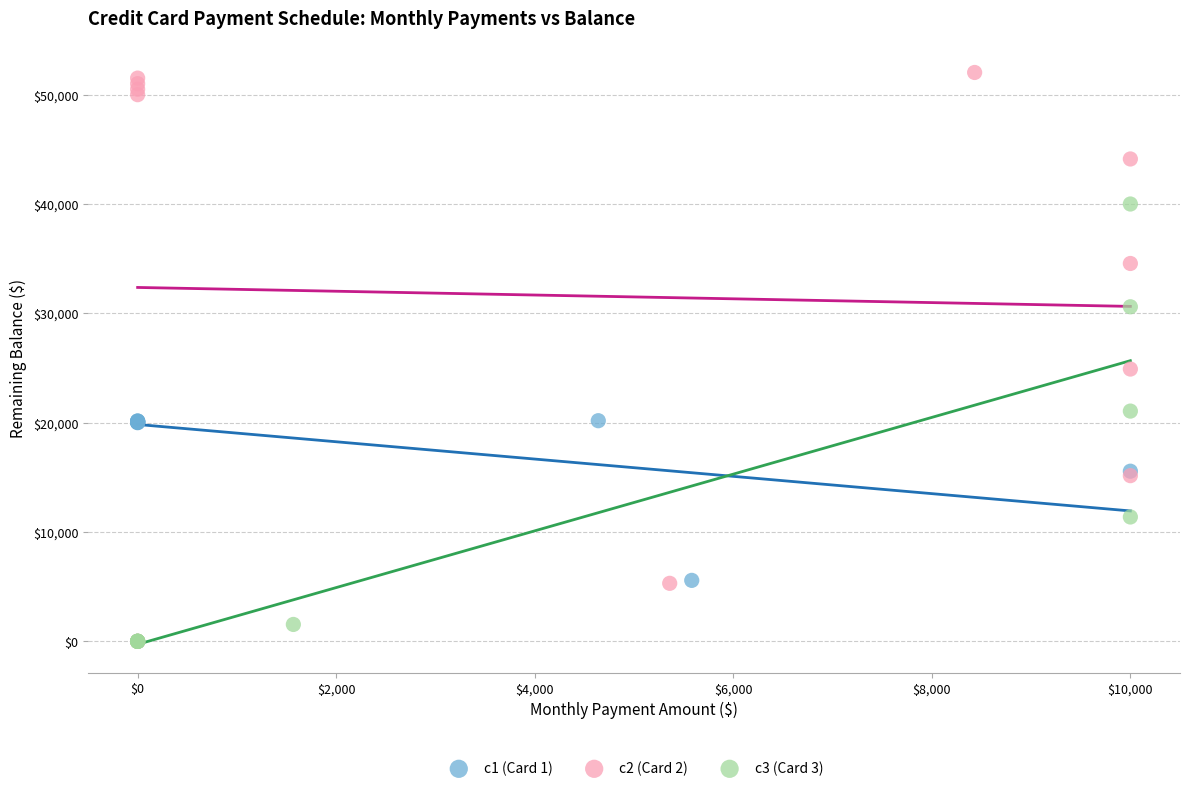

Which series has the widest spread of Y values?

c2 (Card 2)